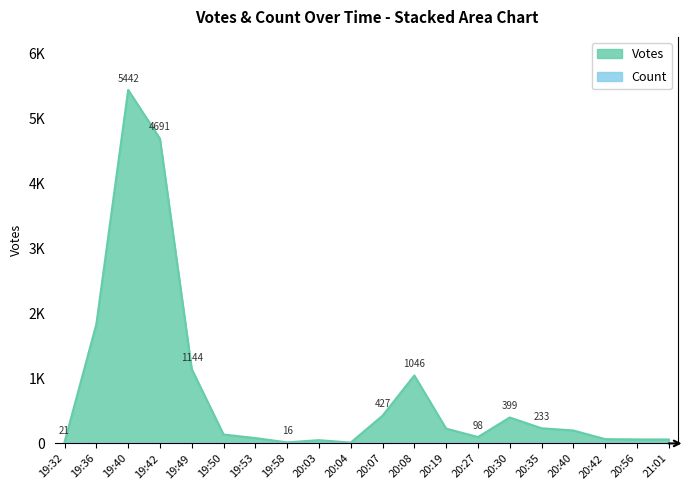

At 20:35, list the series in order from largest to smallest.

Votes, Count